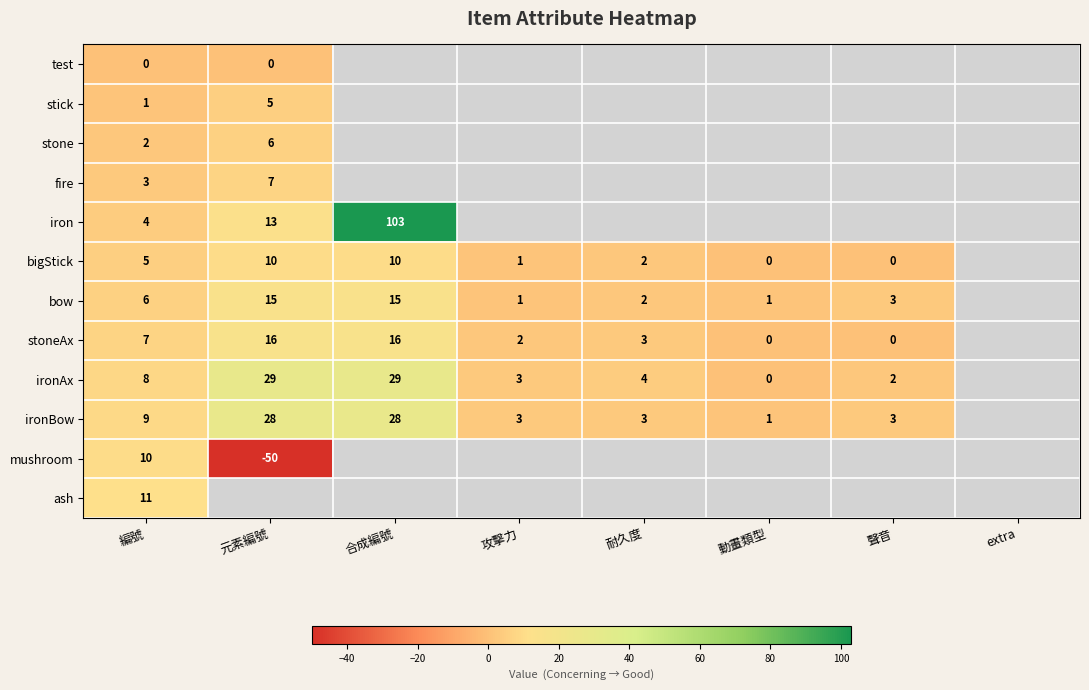

At 編號, list the series in order from smallest to largest.

test, stick, stone, fire, iron, bigStick, bow, stoneAx, ironAx, ironBow, mushroom, ash